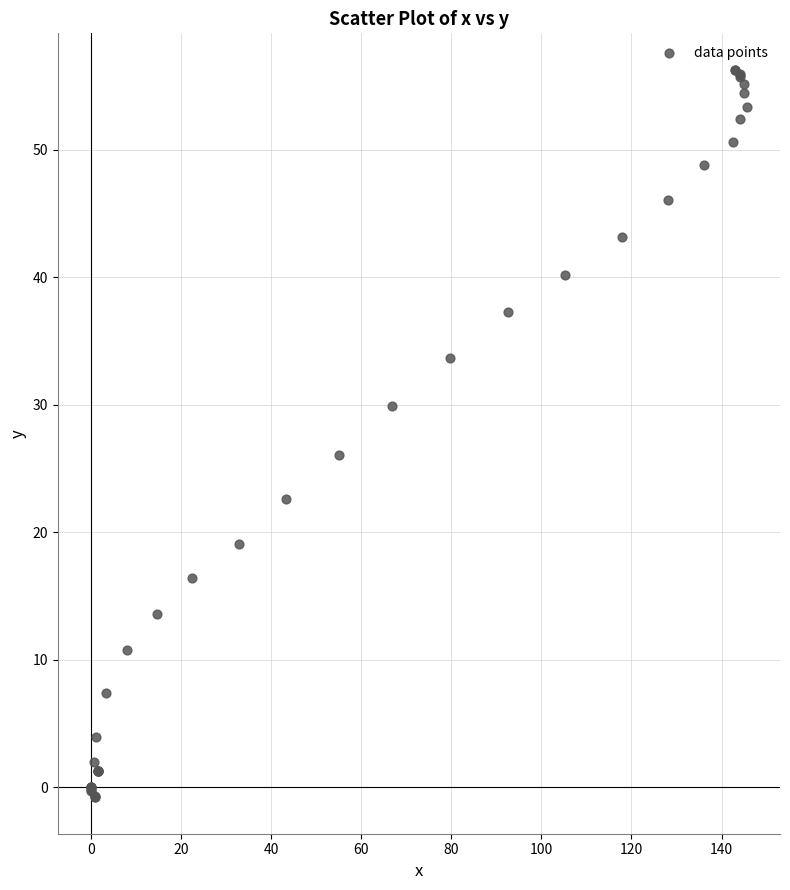

What Y value in the scatter plot is closest to 27?

26.1